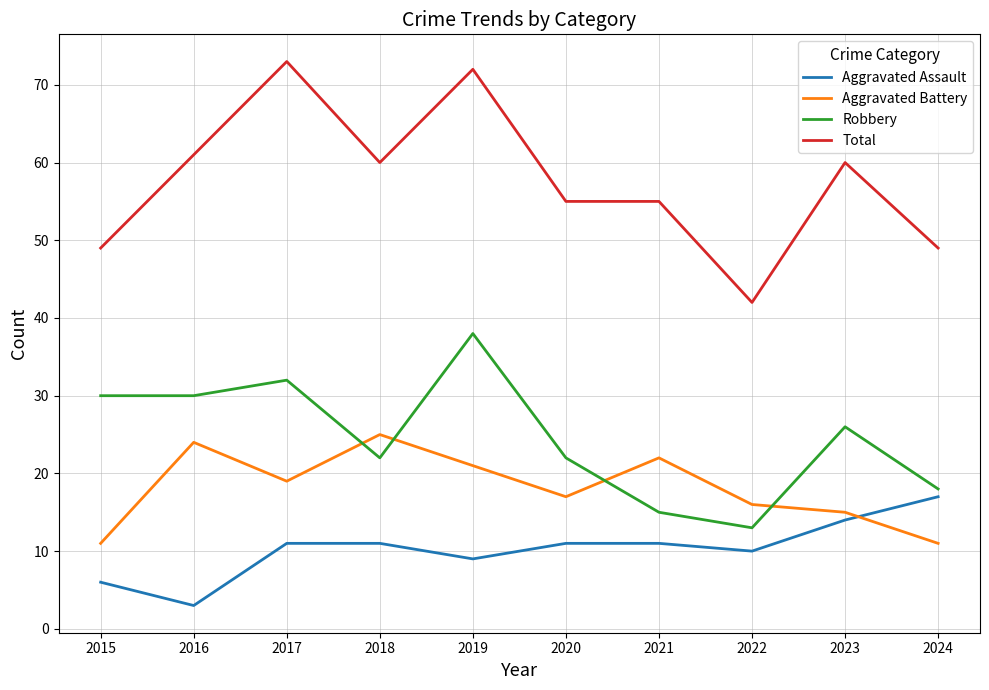

True or false: Total and Aggravated Battery intersect in this chart.

False